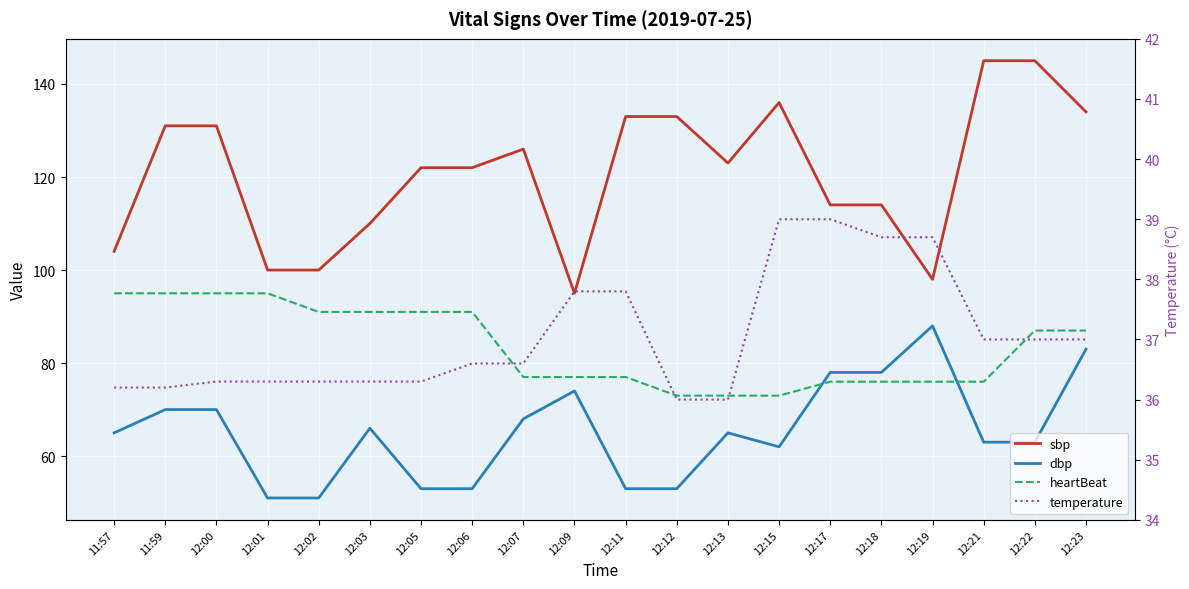

What is the difference between the second highest and second lowest values in the dbp series?

32.0